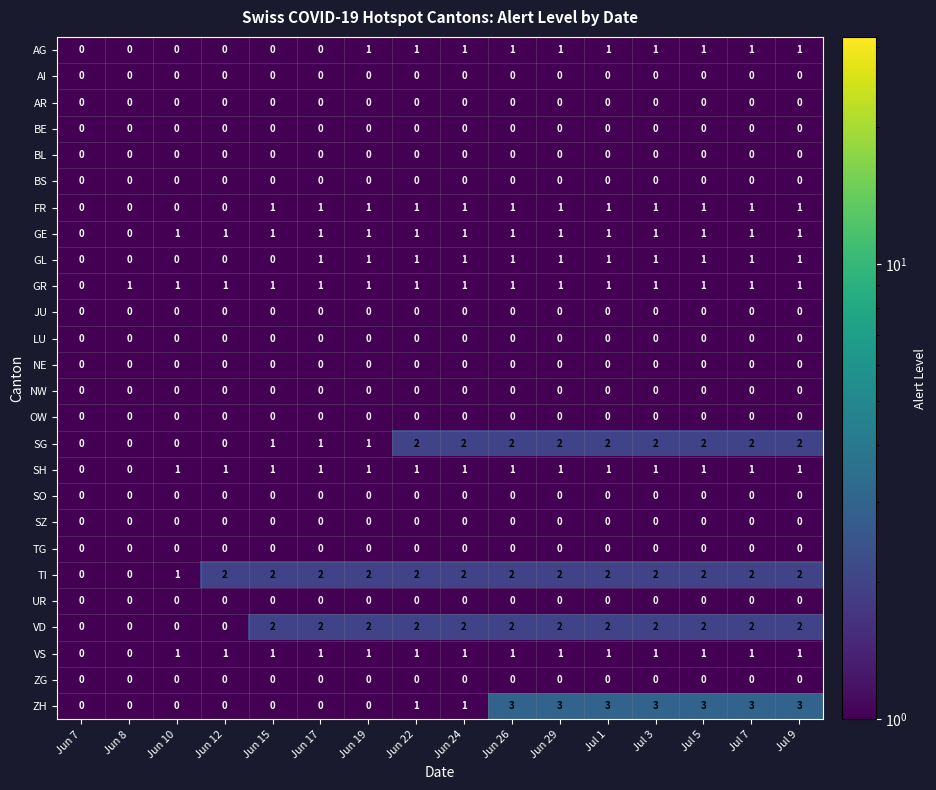

Which series has the largest total across all categories?

TI